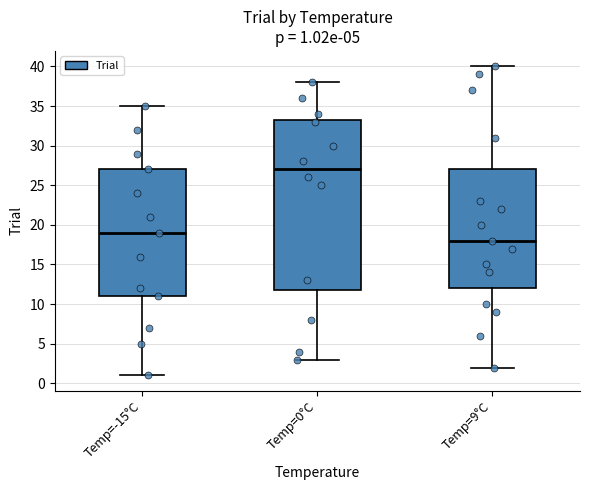

Comparing the boxes themselves (not the whiskers), which one is the tallest?

Temp=0°C